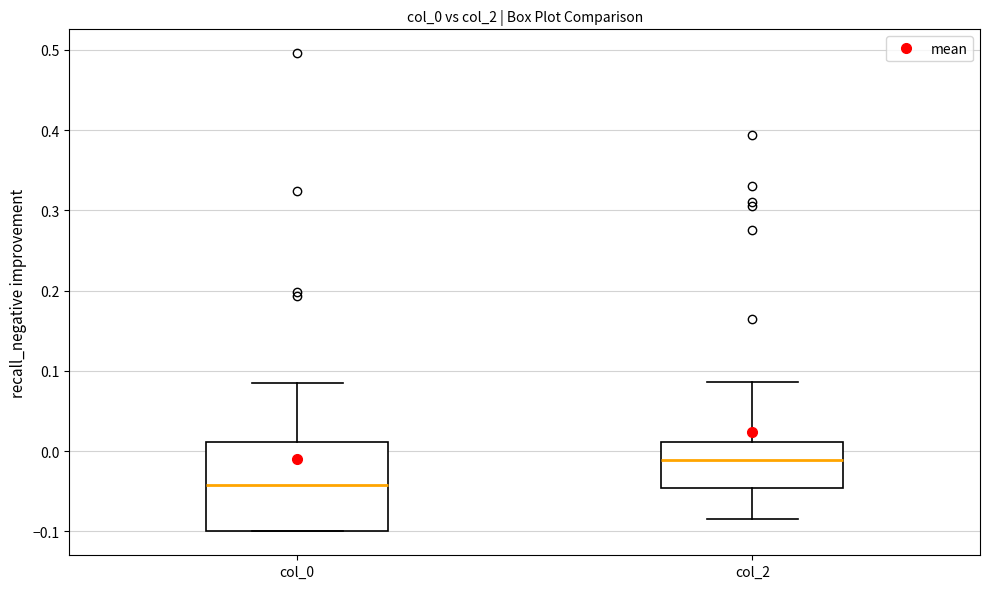

Which box's median line is the highest?

col_2